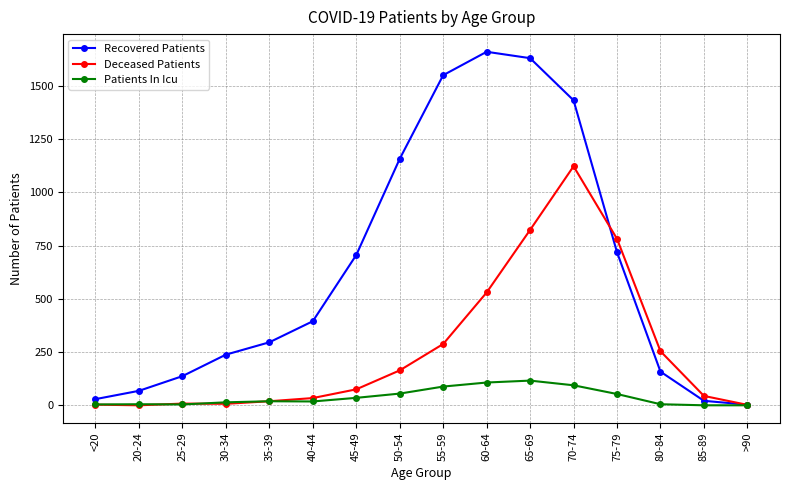

The value of Recovered Patients at 80-84 is 158. True or false?

True